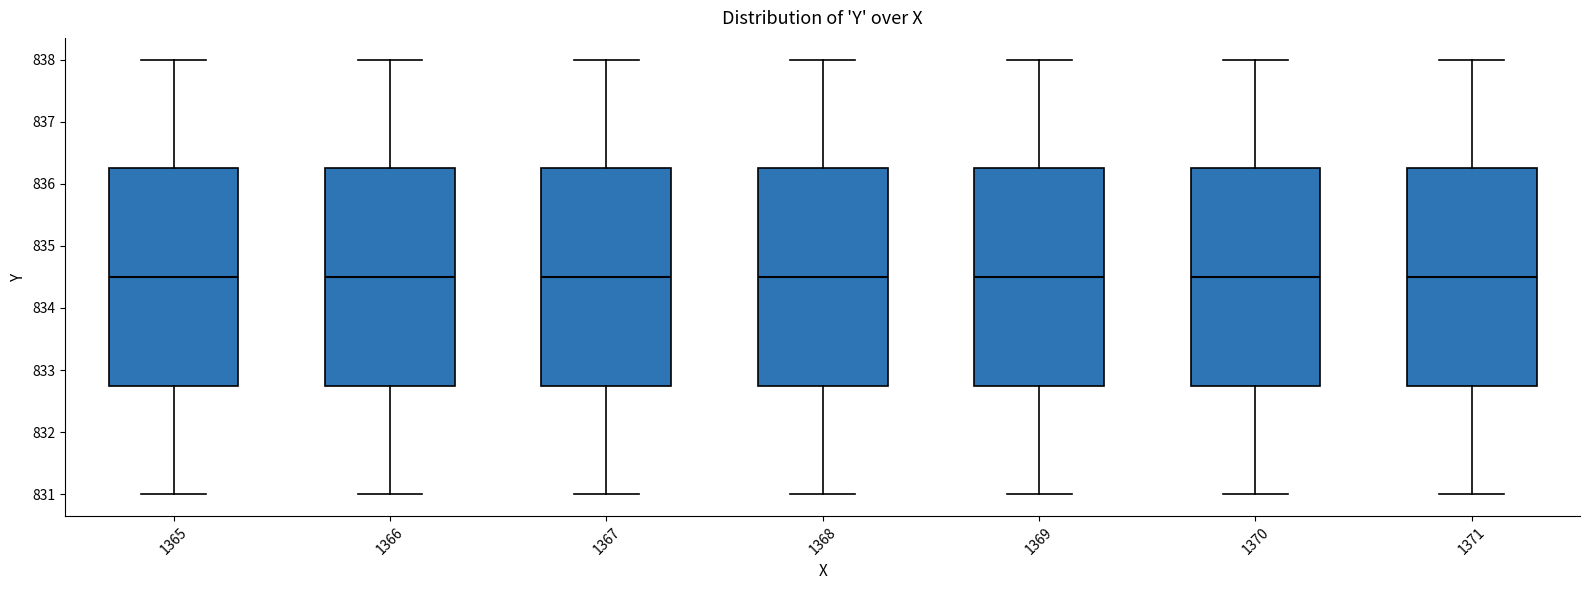

Reading left to right, read every box against the y-axis: the position of its median line, the range the box covers, and the ends of its whiskers. The values are not printed on the chart, so give them approximately, as read against the axis.

1365: median 834.5, box 832.8 to 836.3, whiskers 831.0 to 838.0
1366: median 834.5, box 832.8 to 836.3, whiskers 831.0 to 838.0
1367: median 834.5, box 832.8 to 836.3, whiskers 831.0 to 838.0
1368: median 834.5, box 832.8 to 836.3, whiskers 831.0 to 838.0
1369: median 834.5, box 832.8 to 836.3, whiskers 831.0 to 838.0
1370: median 834.5, box 832.8 to 836.3, whiskers 831.0 to 838.0
1371: median 834.5, box 832.8 to 836.3, whiskers 831.0 to 838.0